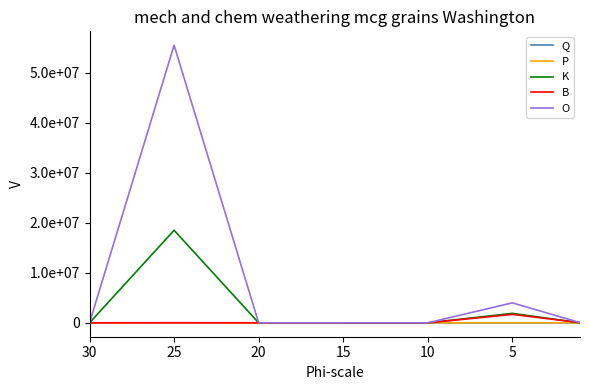

At which category does P reach its first local peak?

10